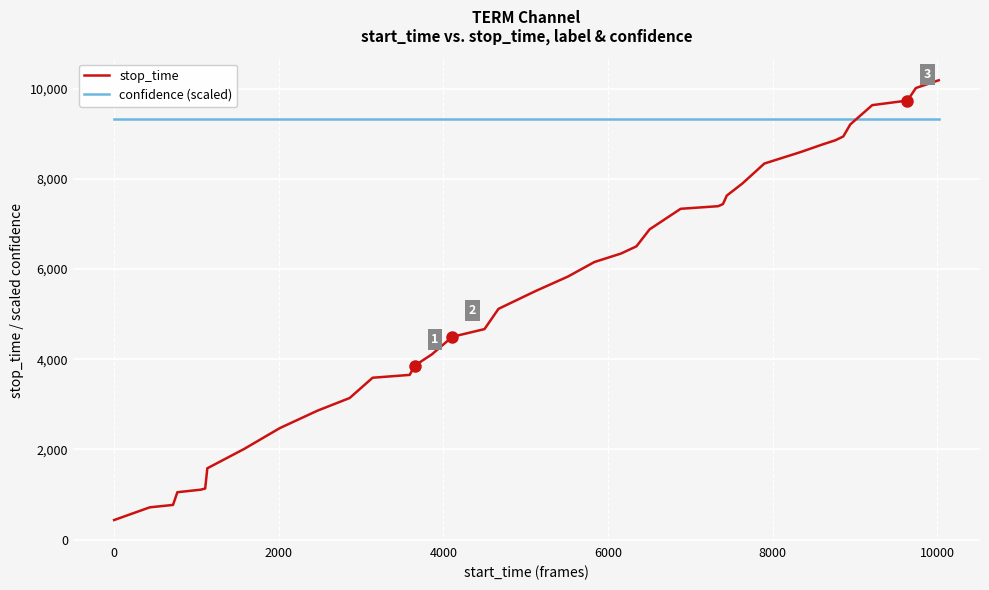

What is the sum of all stop_time values?

214009.0